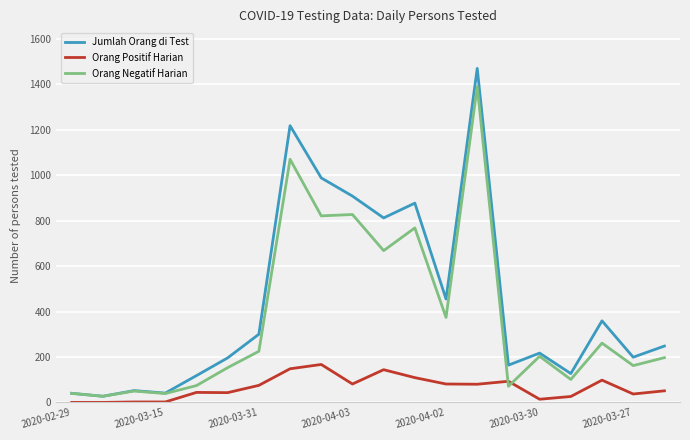

What is the maximum value shown in the chart?

1470